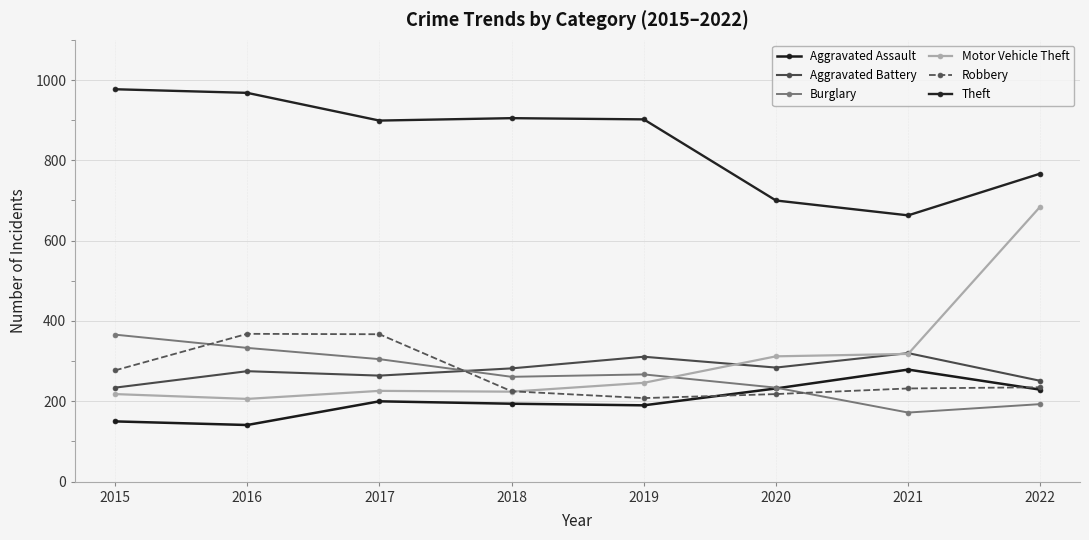

What is the difference between the second highest and second lowest values in the Burglary series?

140